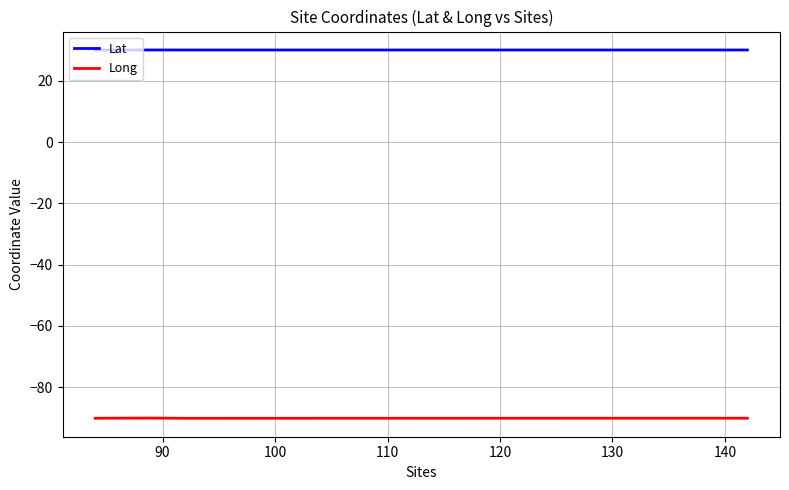

What is the average value of the Long series?

-90.1